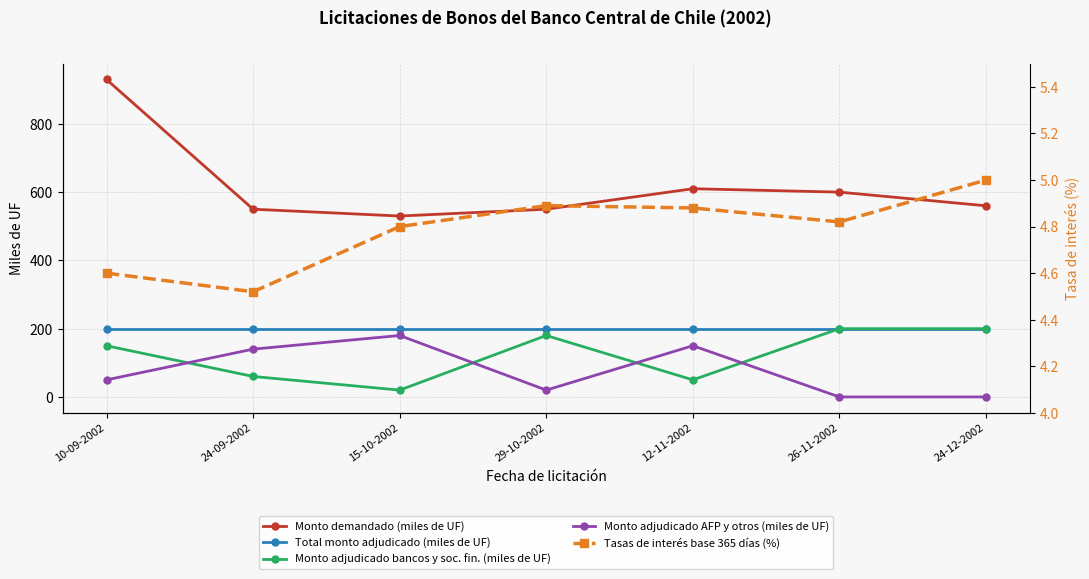

At which label is Tasas de interés base 365 días (%) closest to 4?

24-09-2002